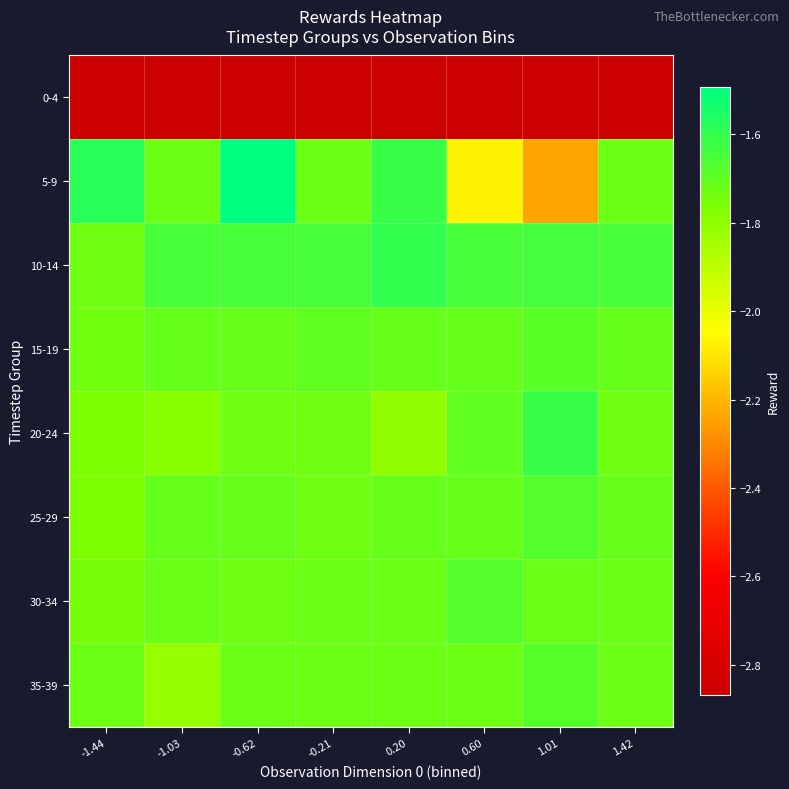

List the series in order of their peak value, lowest first.

0-4, 15-19, 35-39, 30-34, 25-29, 20-24, 10-14, 5-9